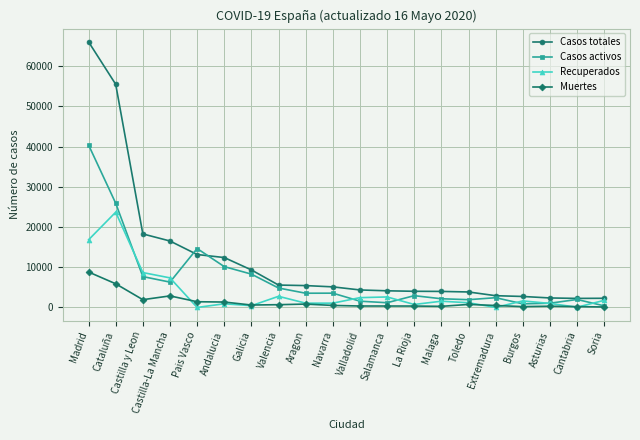

What is the maximum value for Muertes?

8809